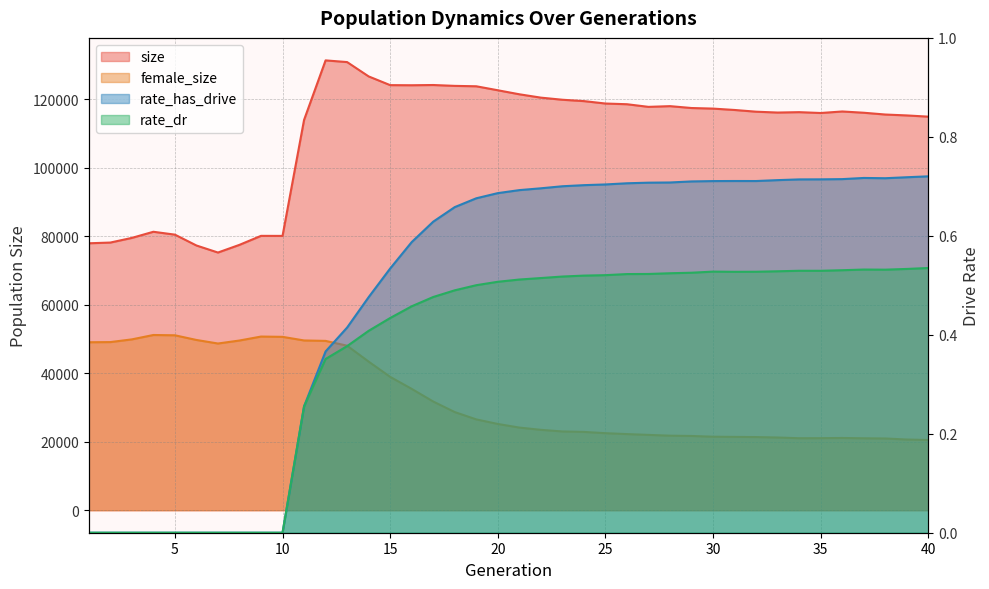

At which label does female_size first exceed 25184?

1